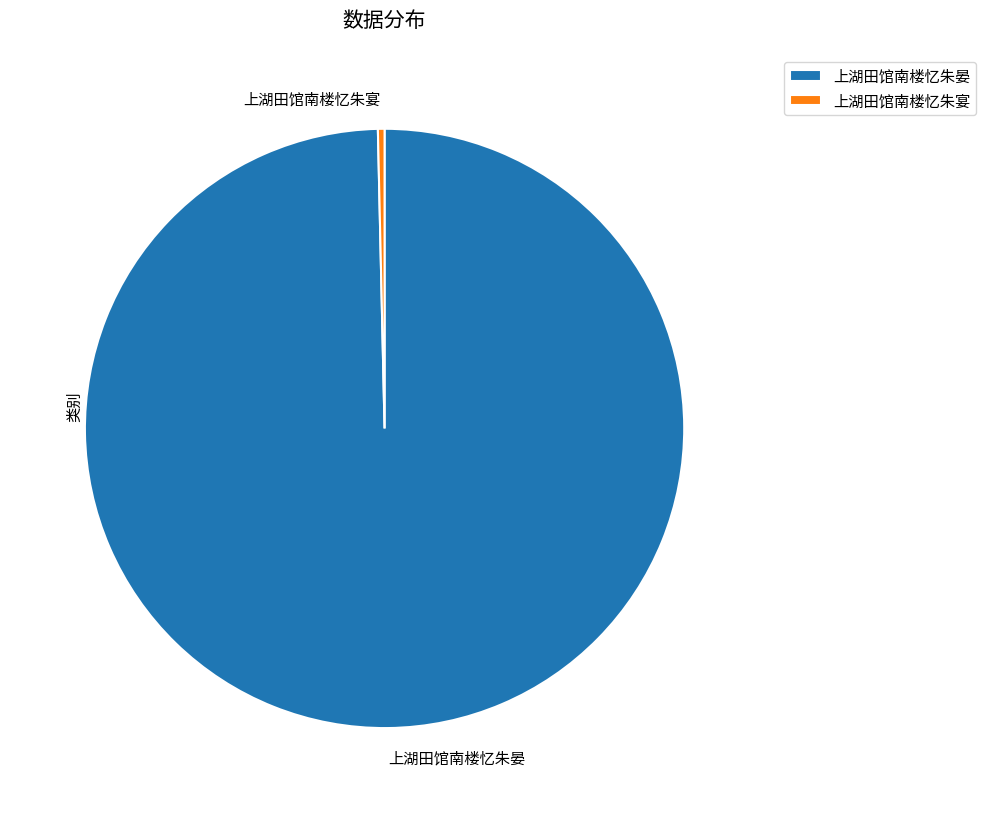

True or false: 上湖田馆南楼忆朱宴 accounts for 0% of the total.

True